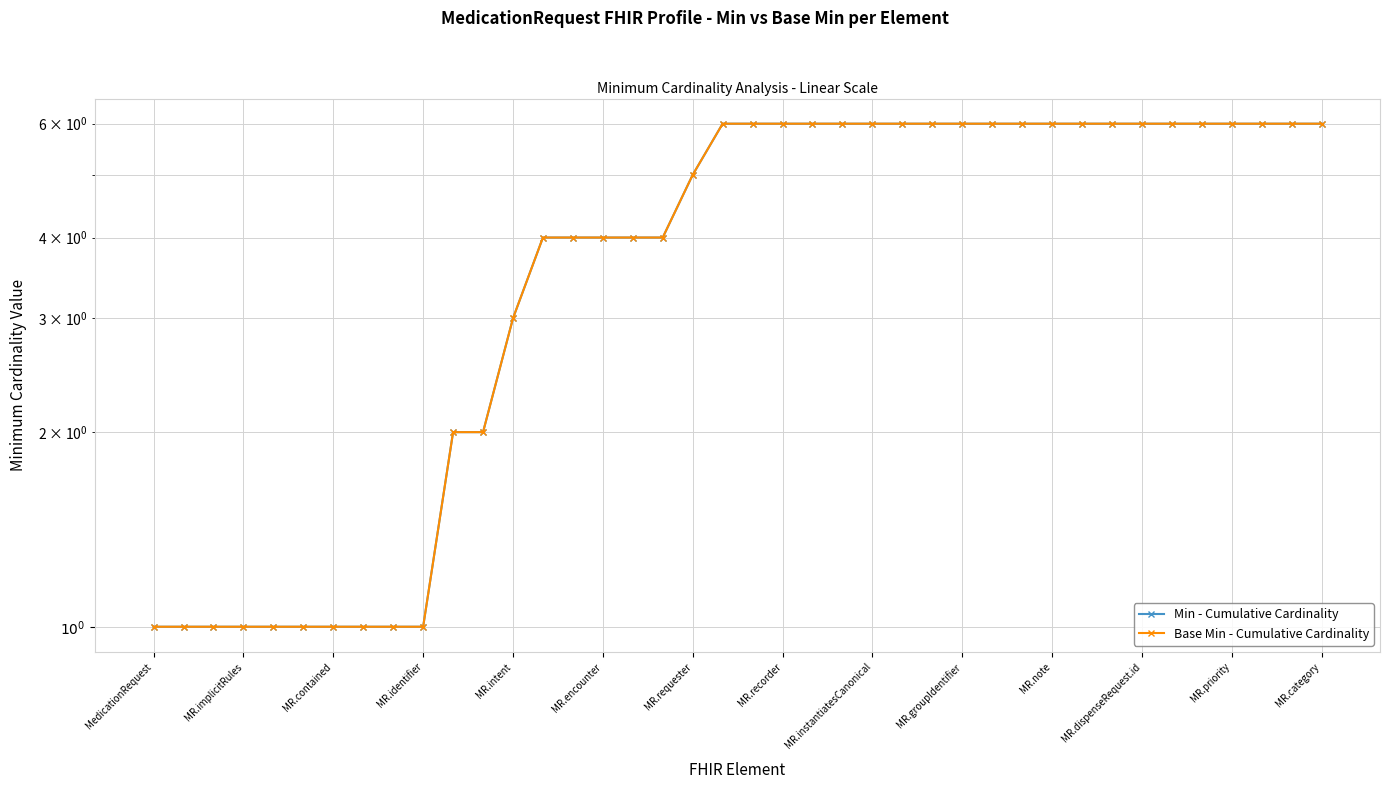

Is this an area chart (filled region under the line)?

No